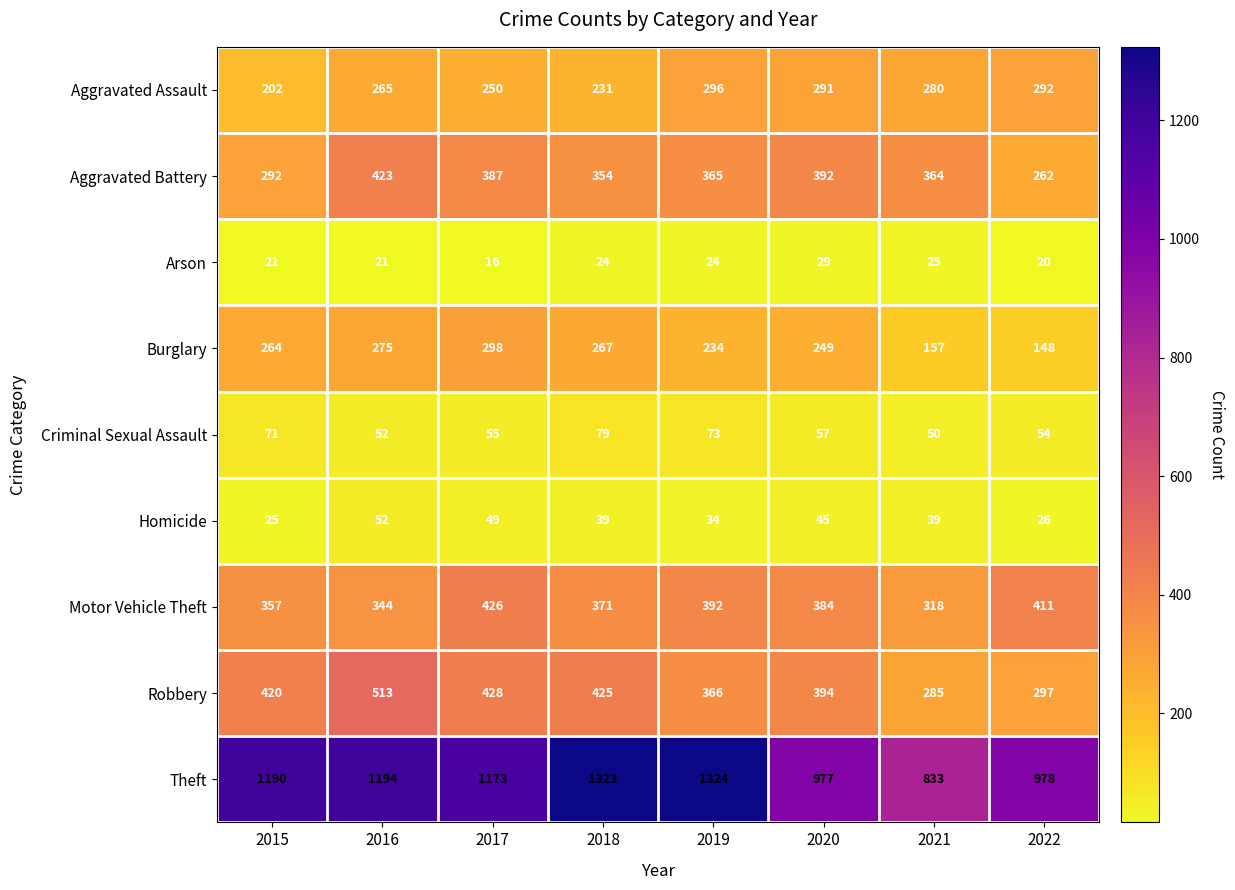

Read the Homicide value at 2016, to the nearest 5.

50